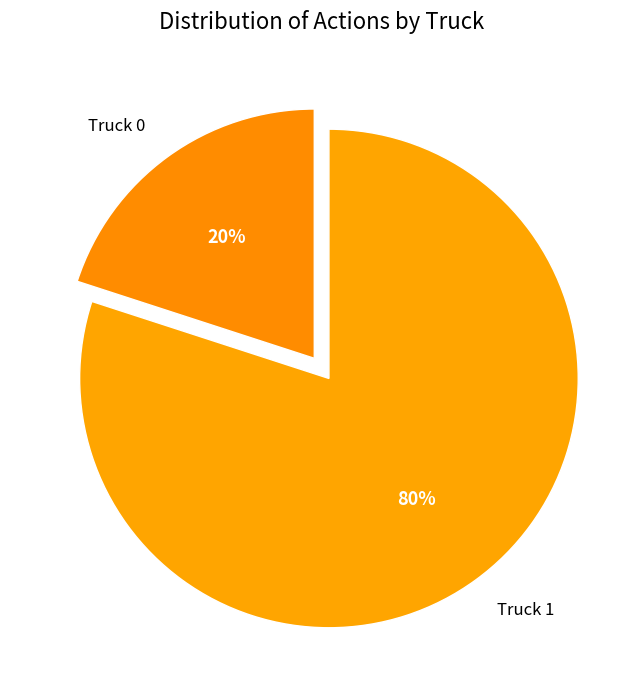

True or false: Truck 1 accounts for 94% of the total.

False